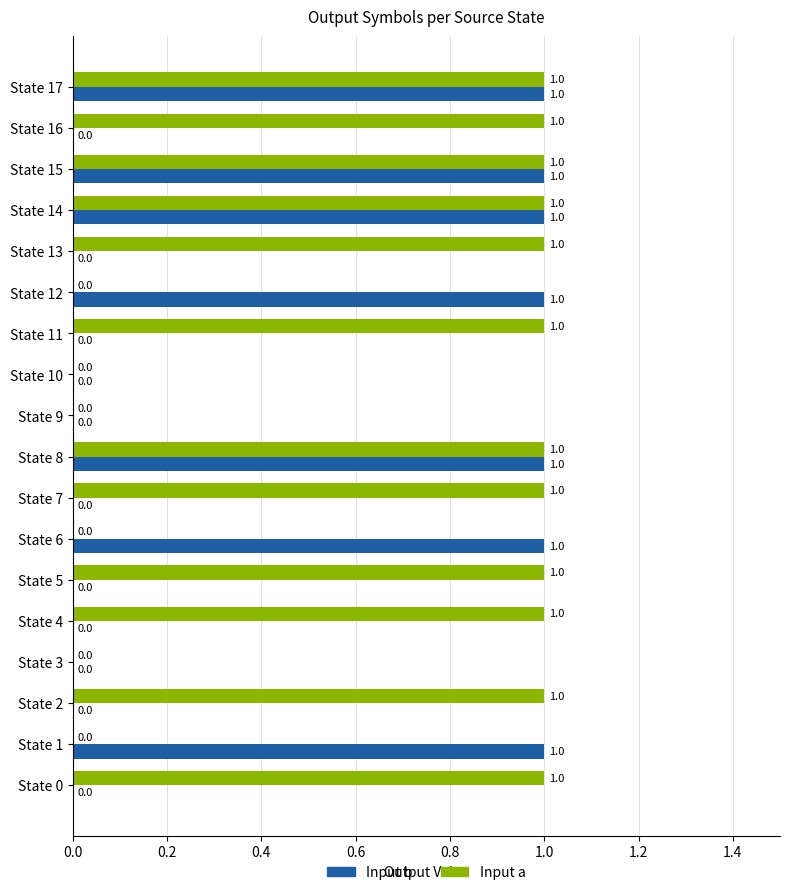

What is the sum of all Input b values?

7